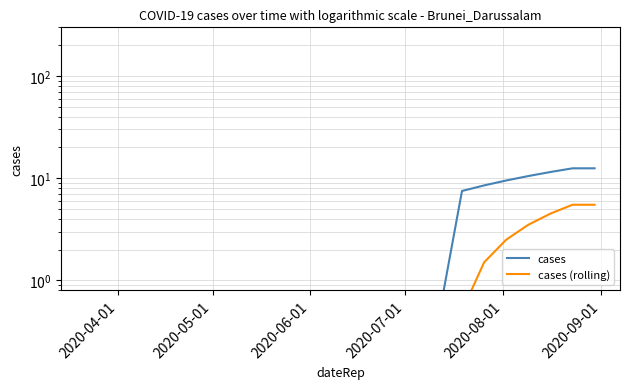

Is it true that cases (rolling) equals 0.3 at 13?

False